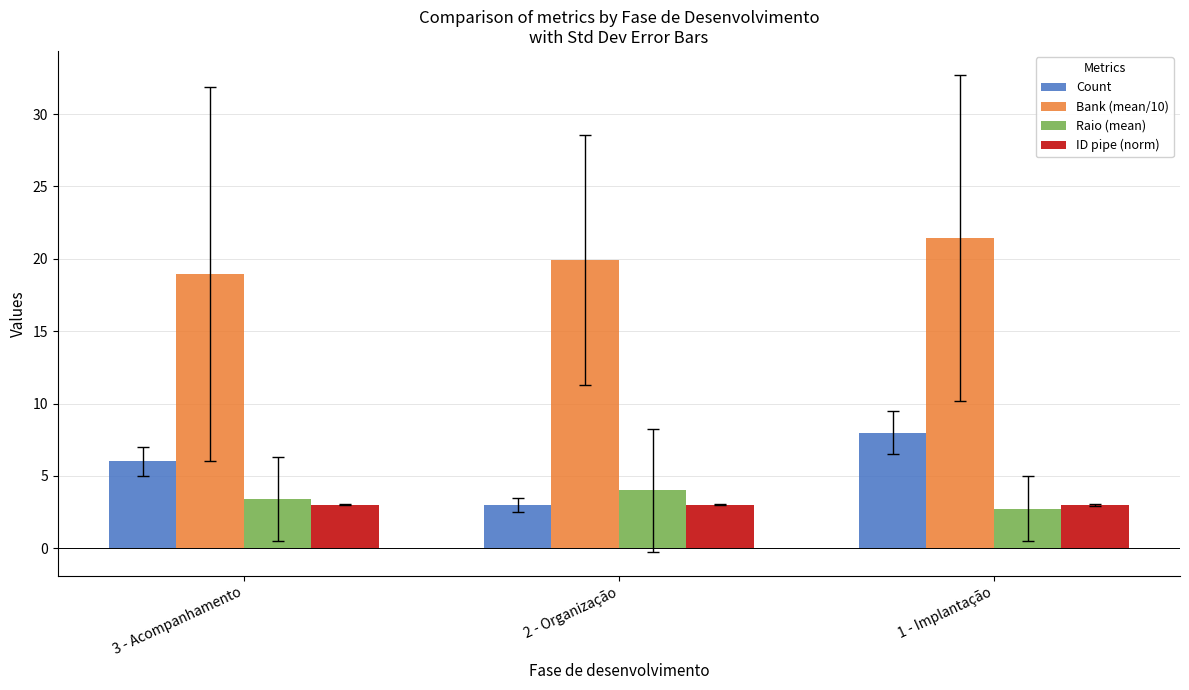

Is the value of Bank (mean/10) at 3 - Acompanhamento greater than the value of Count at 1 - Implantação?

Yes